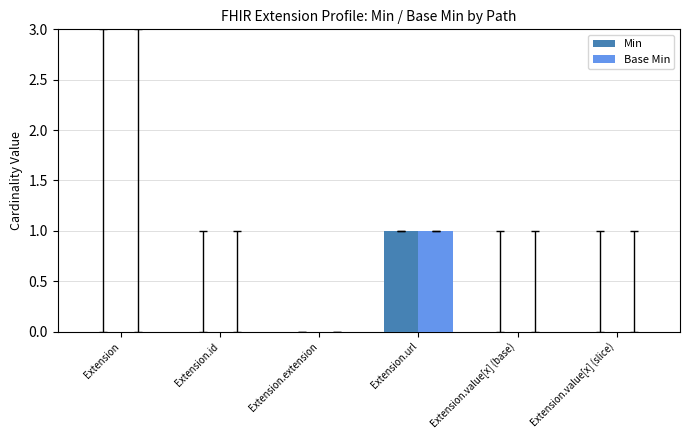

What are all the series names shown in the legend?

Min, Base Min